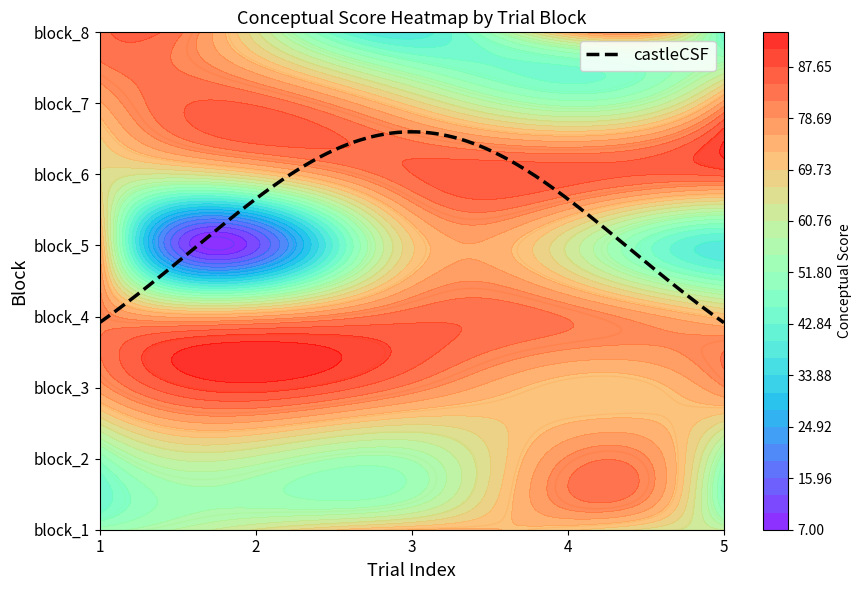

What is the sum of the 1 values at trial_4 and trial_1?

123.6